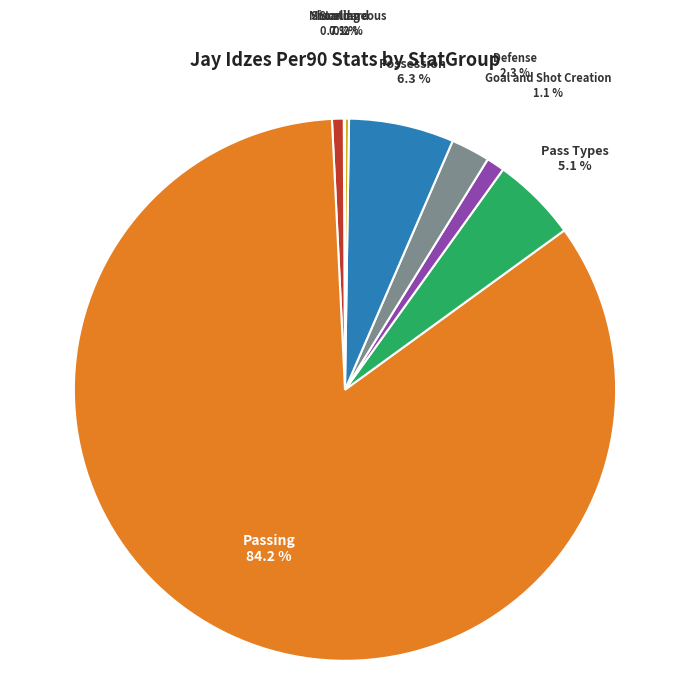

To the nearest percent, what is the difference between the largest and smallest slice percentages?

84%